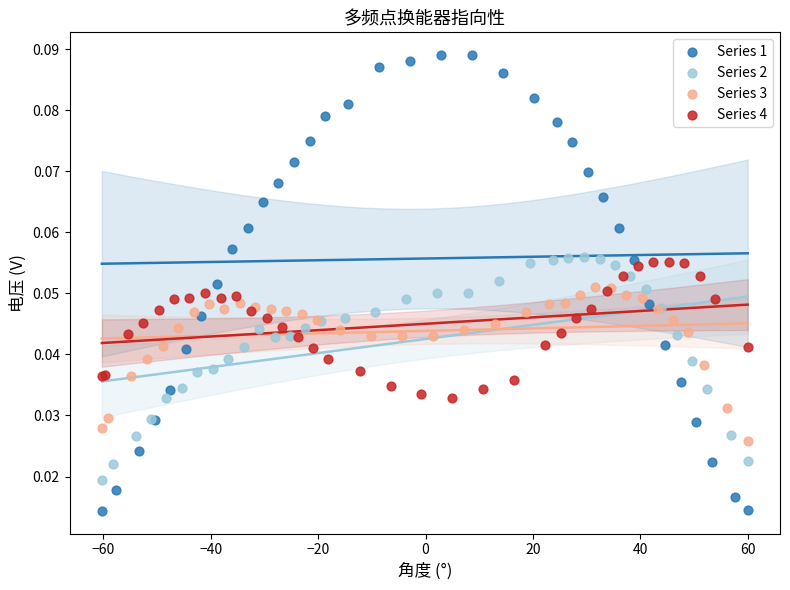

Which series has the largest Y range (max minus min)?

Series 1